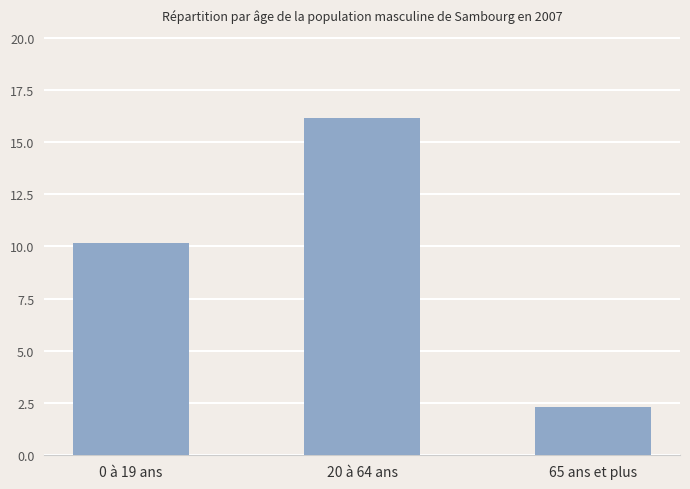

Reading left to right, extract all data points from this chart.

10.2	16.1	2.3